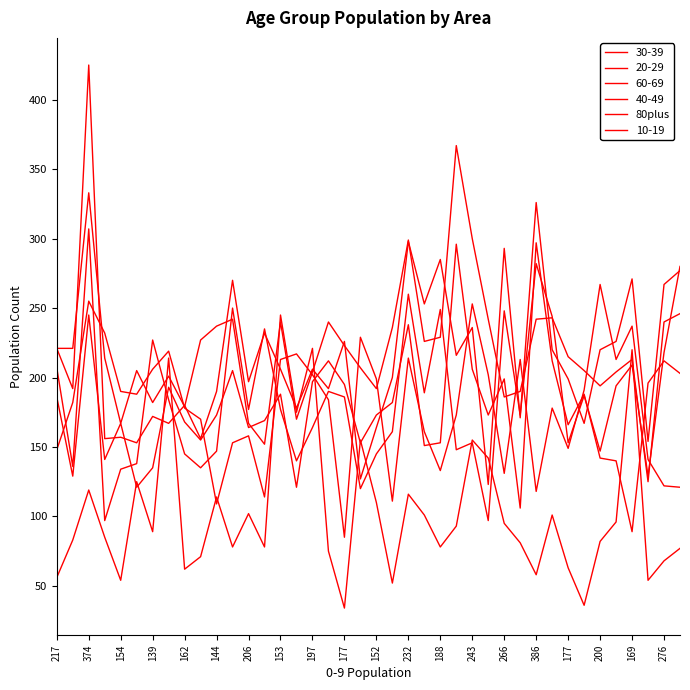

How many lines are shown in the chart?

6